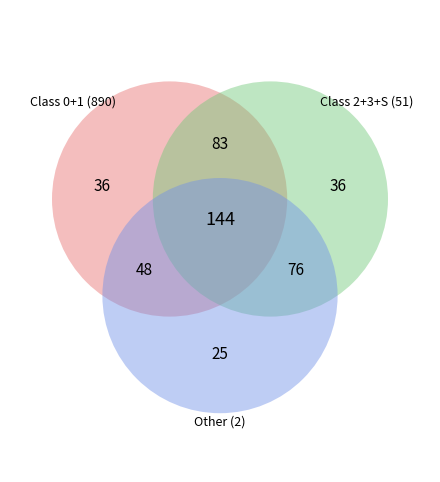

Combined, do S and 4 account for over 50%?

No